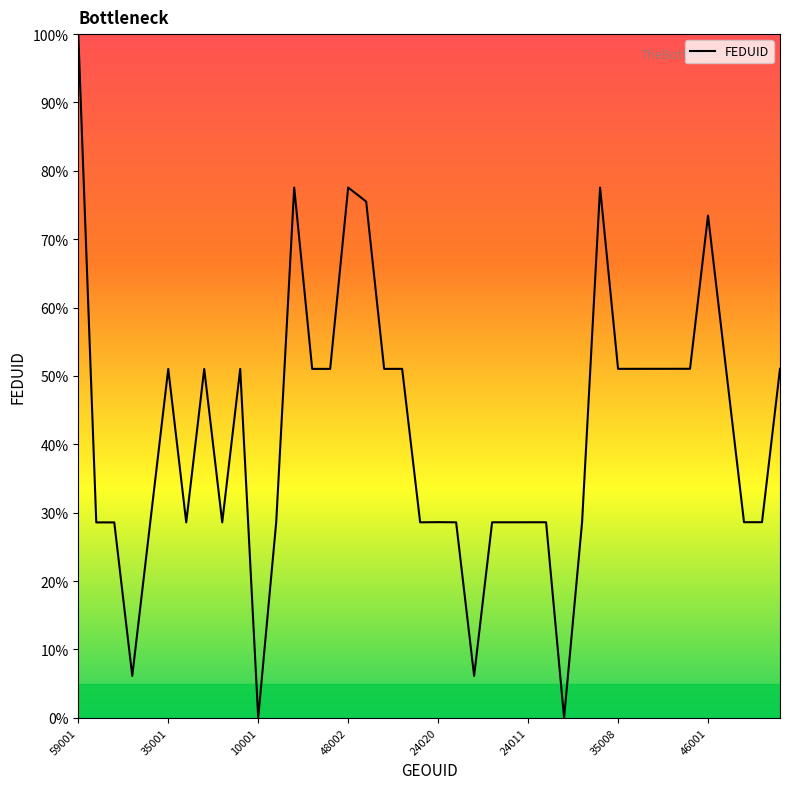

What is the difference between the maximum and minimum values?

100.0